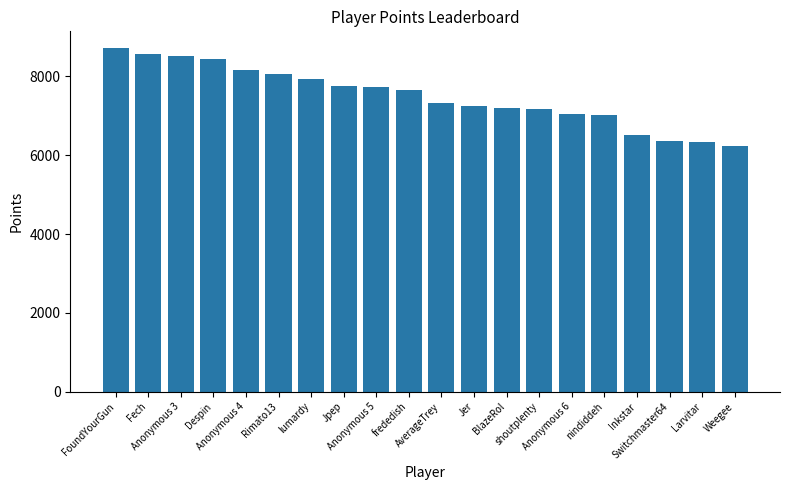

What position from the right is FoundYourGun?

20